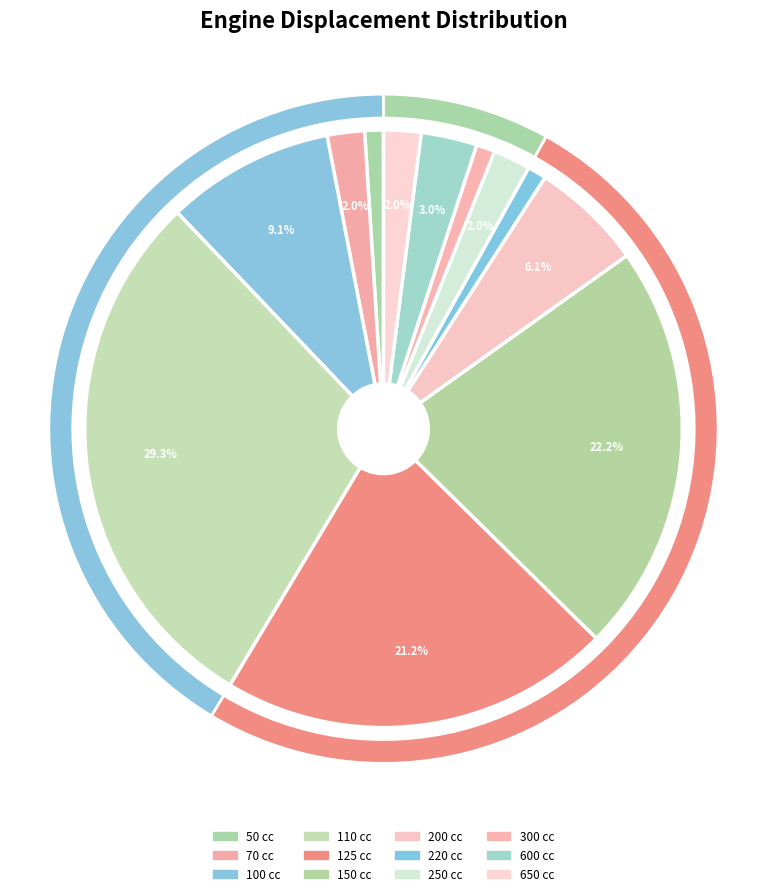

Does any single category account for the majority?

No